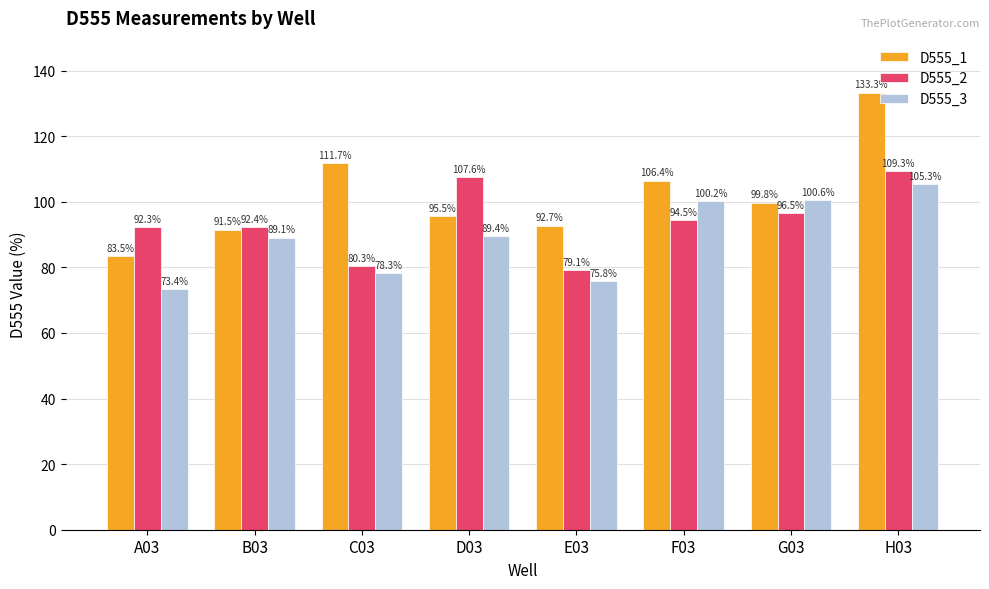

At which category does the chart reach its peak across all series?

H03